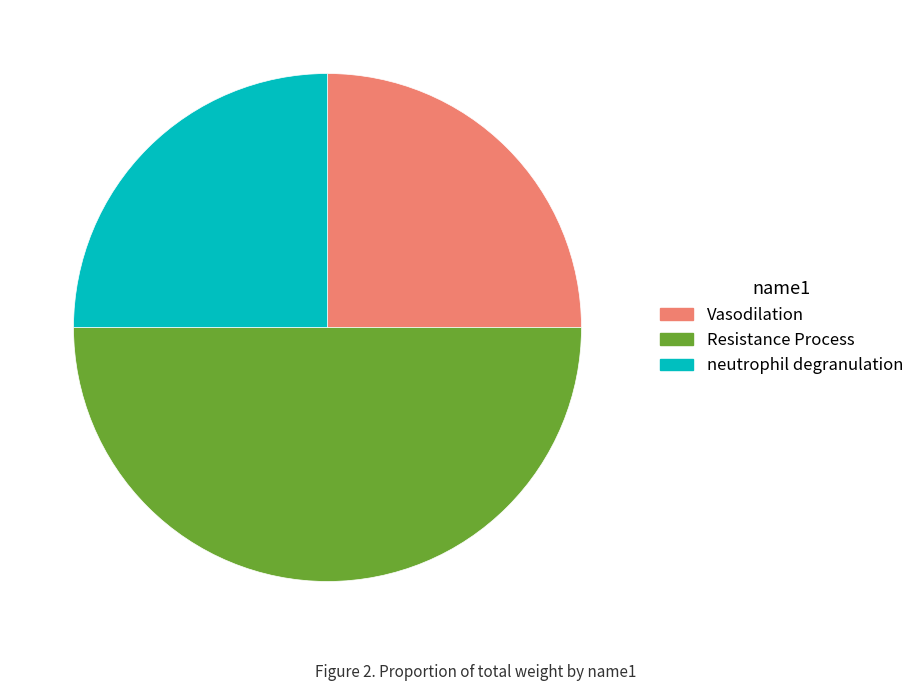

The Resistance Process slice represents 50% of the pie. True or false?

True